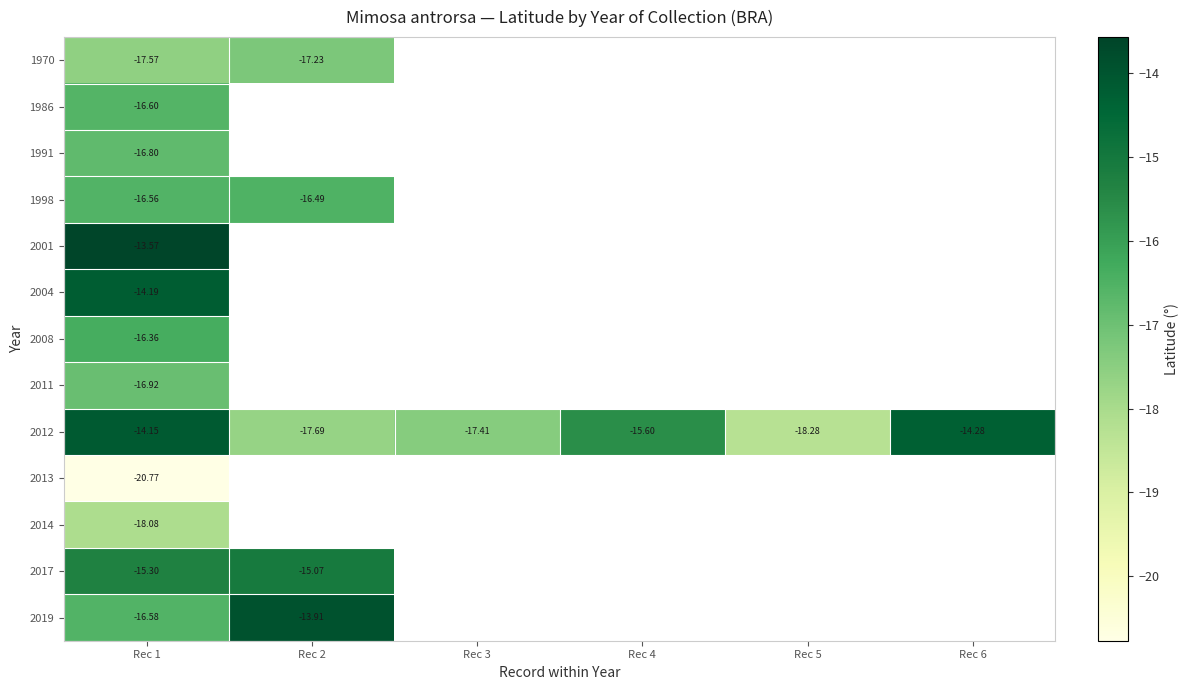

At how many categories does at least one series exceed -20?

6